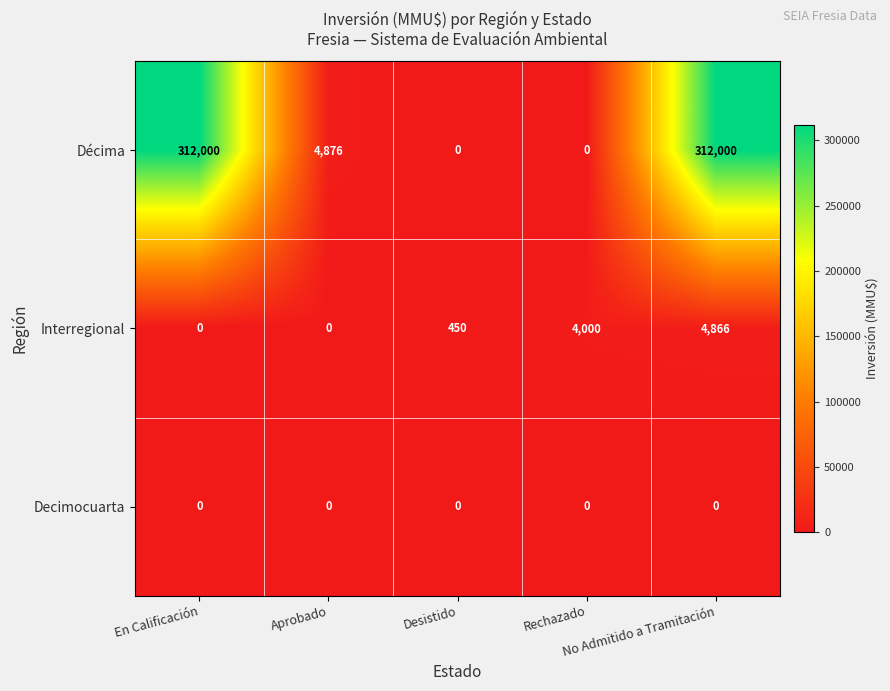

What is the maximum value shown in the chart?

312000